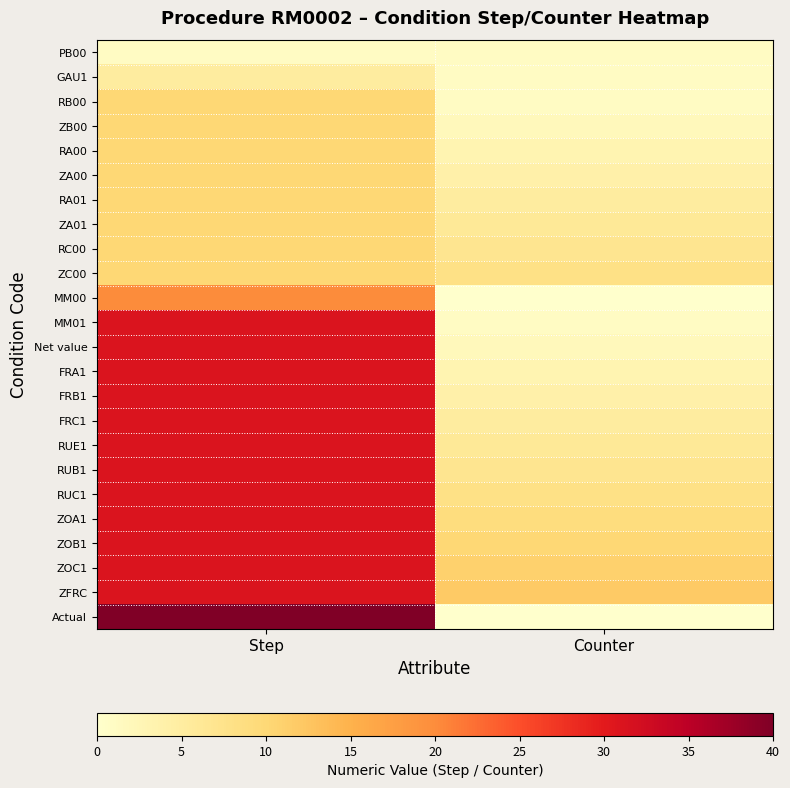

Which series changed the most between Step and Counter?

Actual